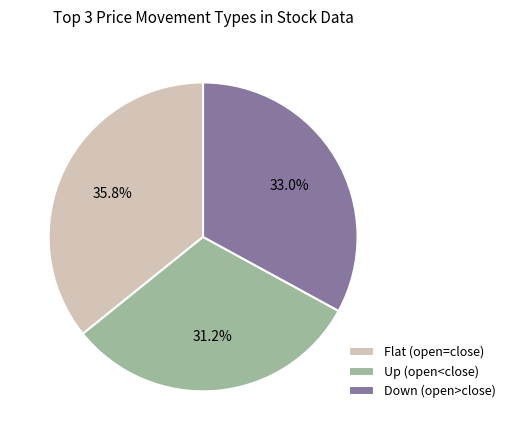

What is the ratio of the value at Up (open<close) to the value at Down (open>close)?

0.9